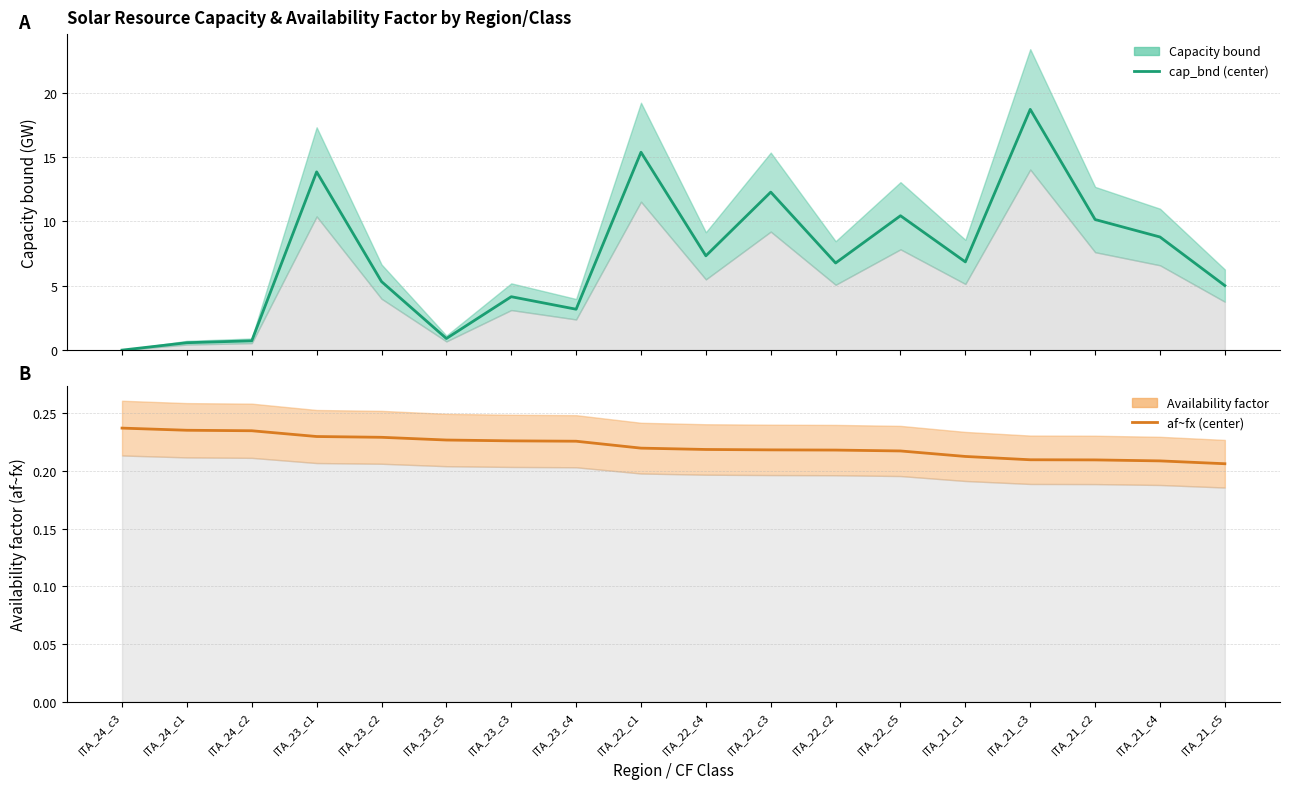

Which series has the widest spread of values?

cap_bnd